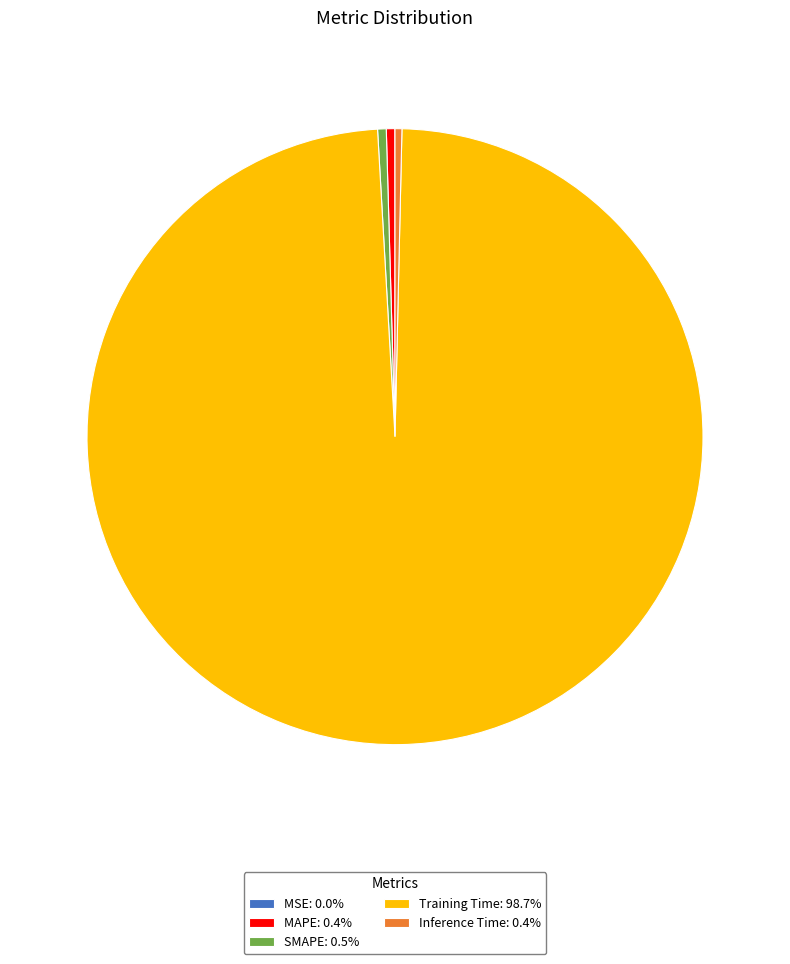

The Inference Time slice represents 0% of the pie. True or false?

True